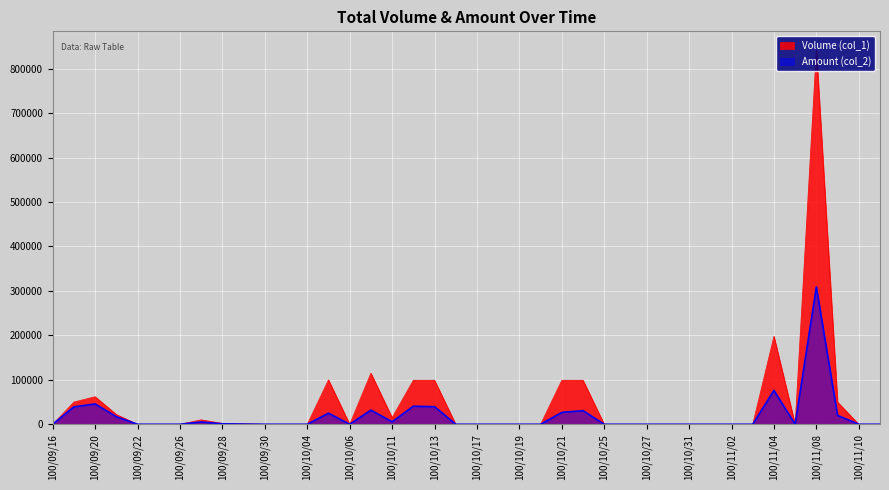

Which has a higher value, 100/11/01 or 100/09/27?

100/09/27